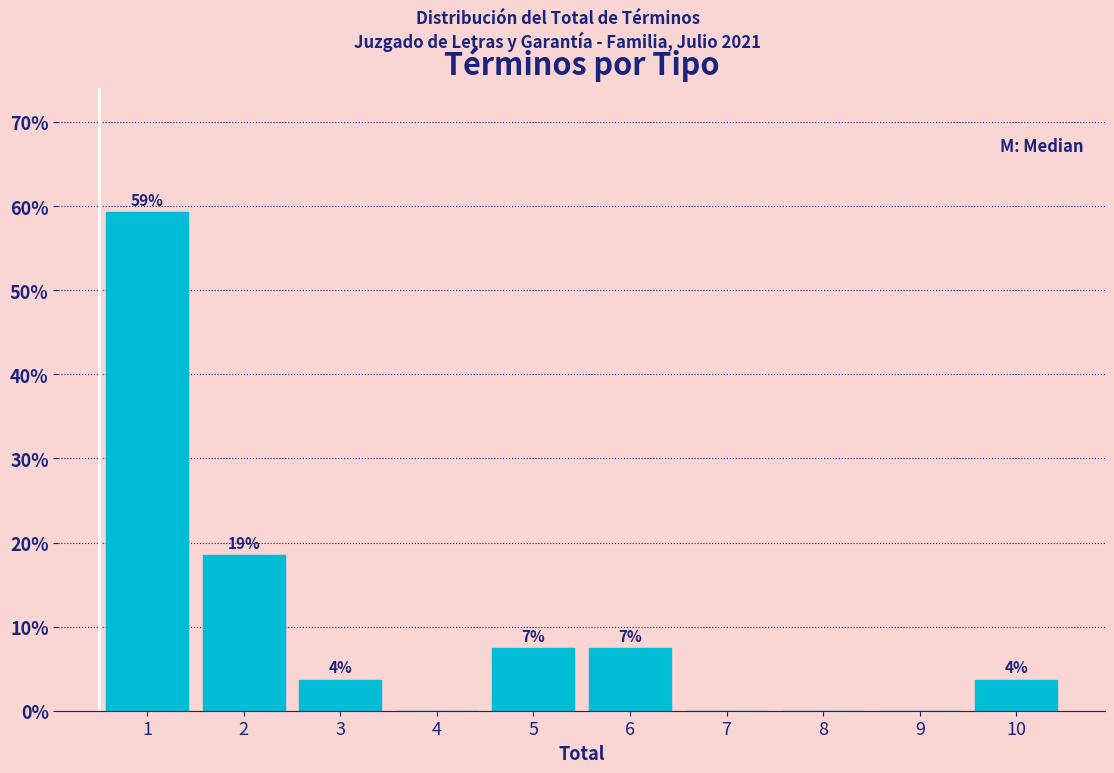

Are the bars horizontal?

No